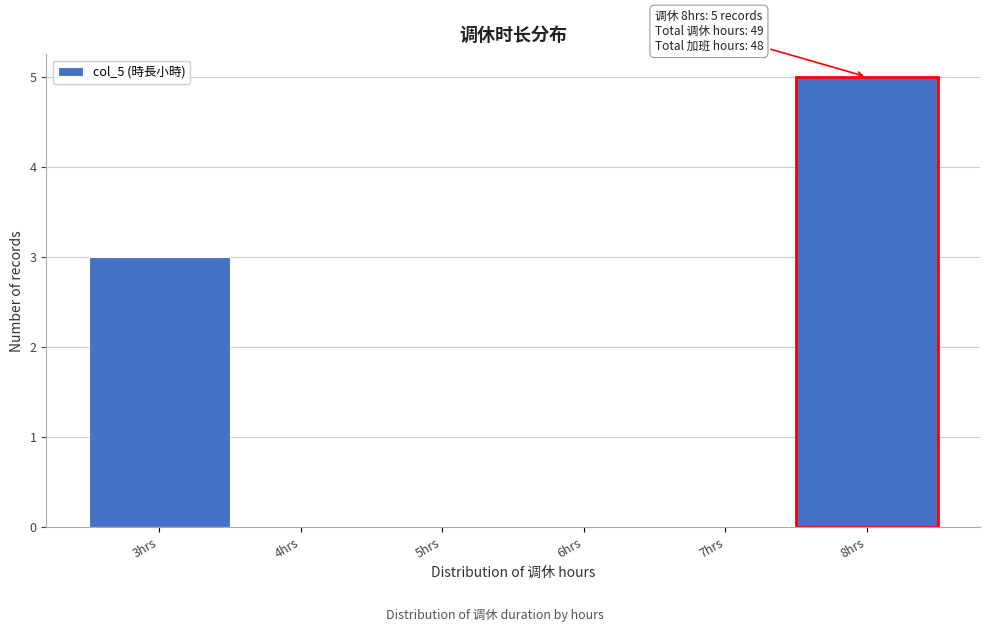

Over which range of the x-axis is the bar tallest?

7.5 to 8.5